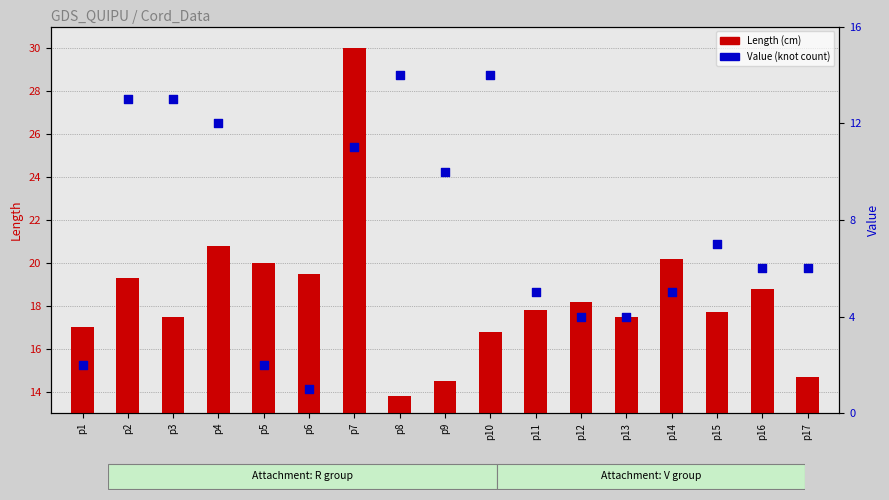

Which series reaches the minimum Y coordinate?

Length